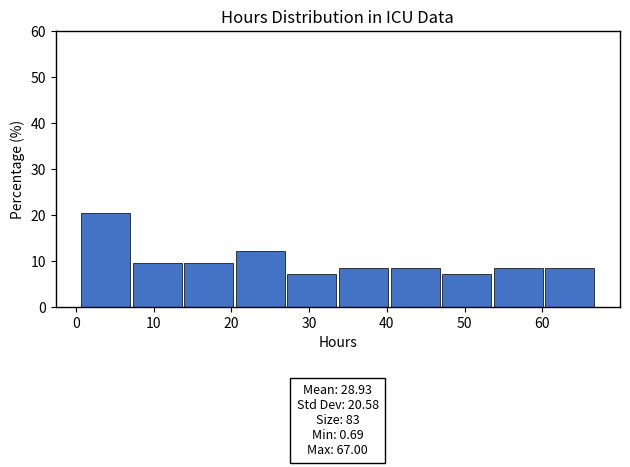

Over which range of the x-axis is the bar tallest?

1 to 7